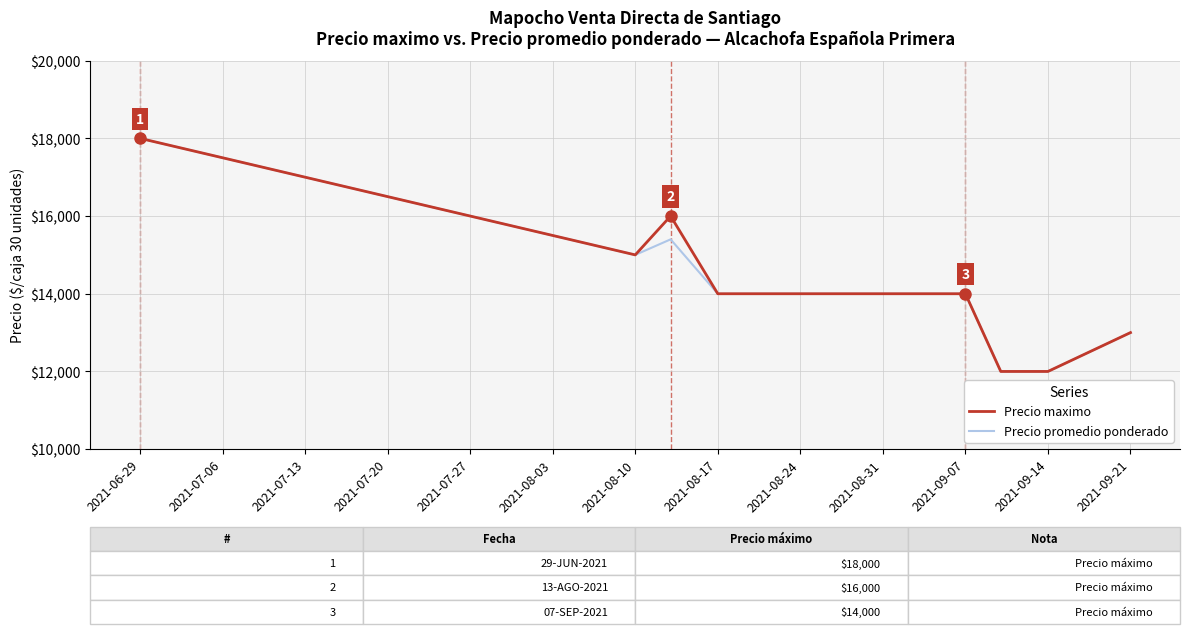

What is the minimum value shown in the chart?

12000